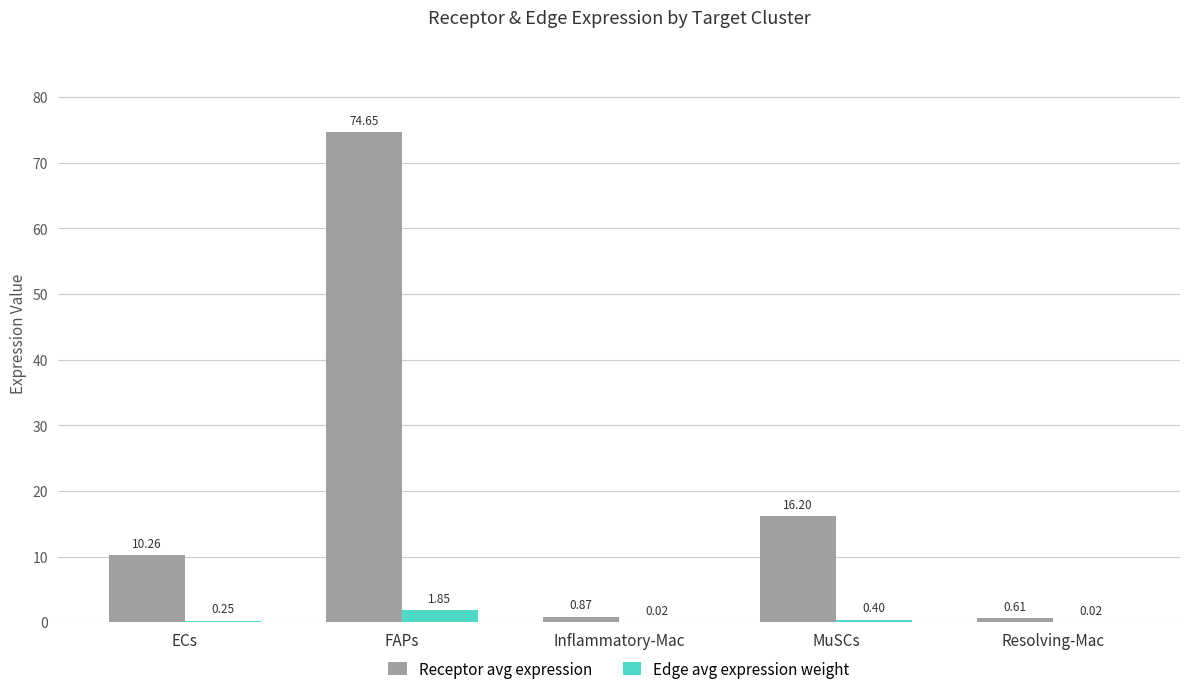

Which category has the highest value in the Receptor avg expression series?

FAPs